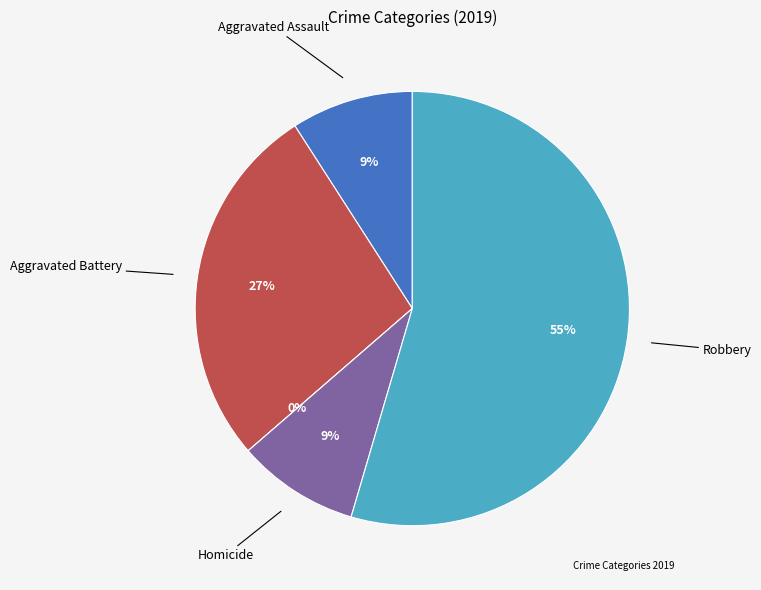

Is there a majority slice in this chart?

Yes